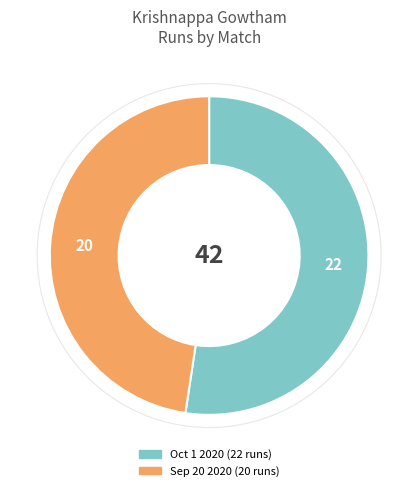

Which category has the biggest portion of the pie?

22